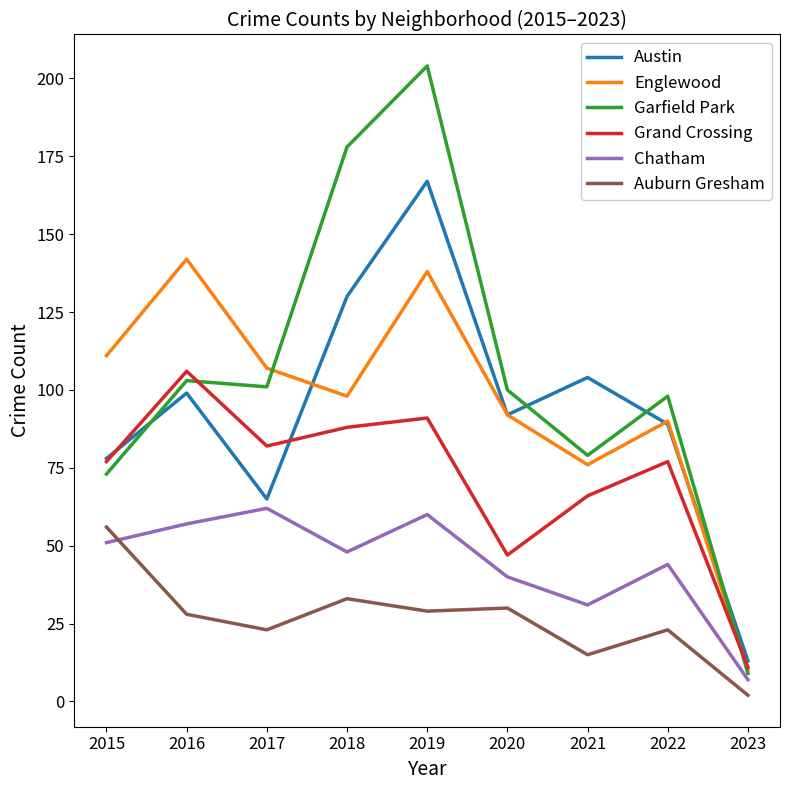

What is the average value of the Garfield Park series?

105